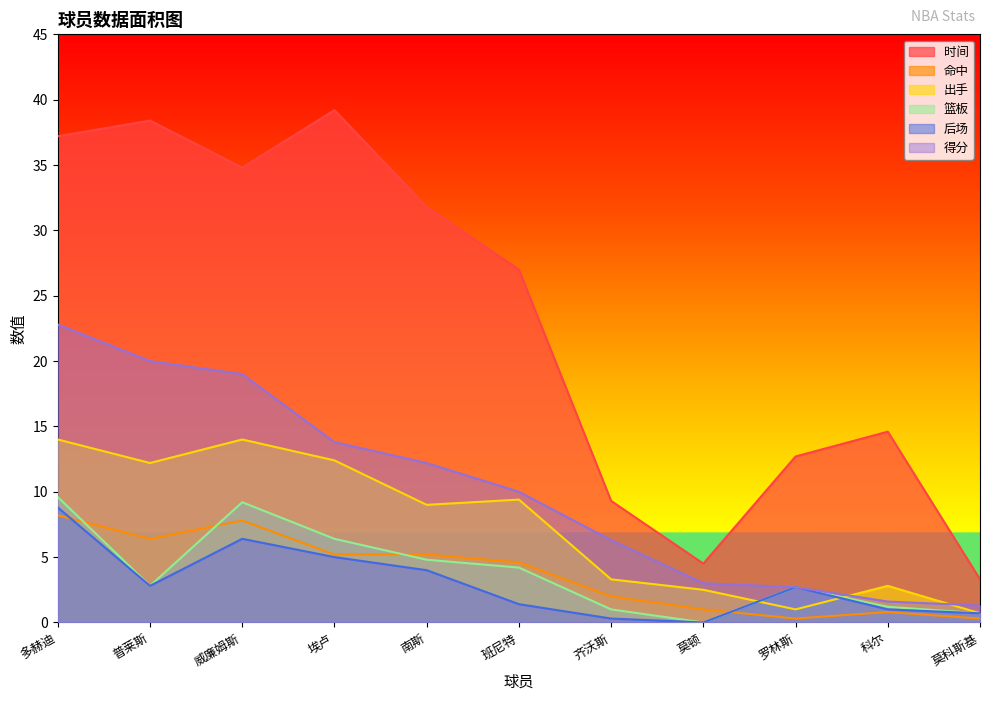

How many data points in 篮板 are above 2?

7